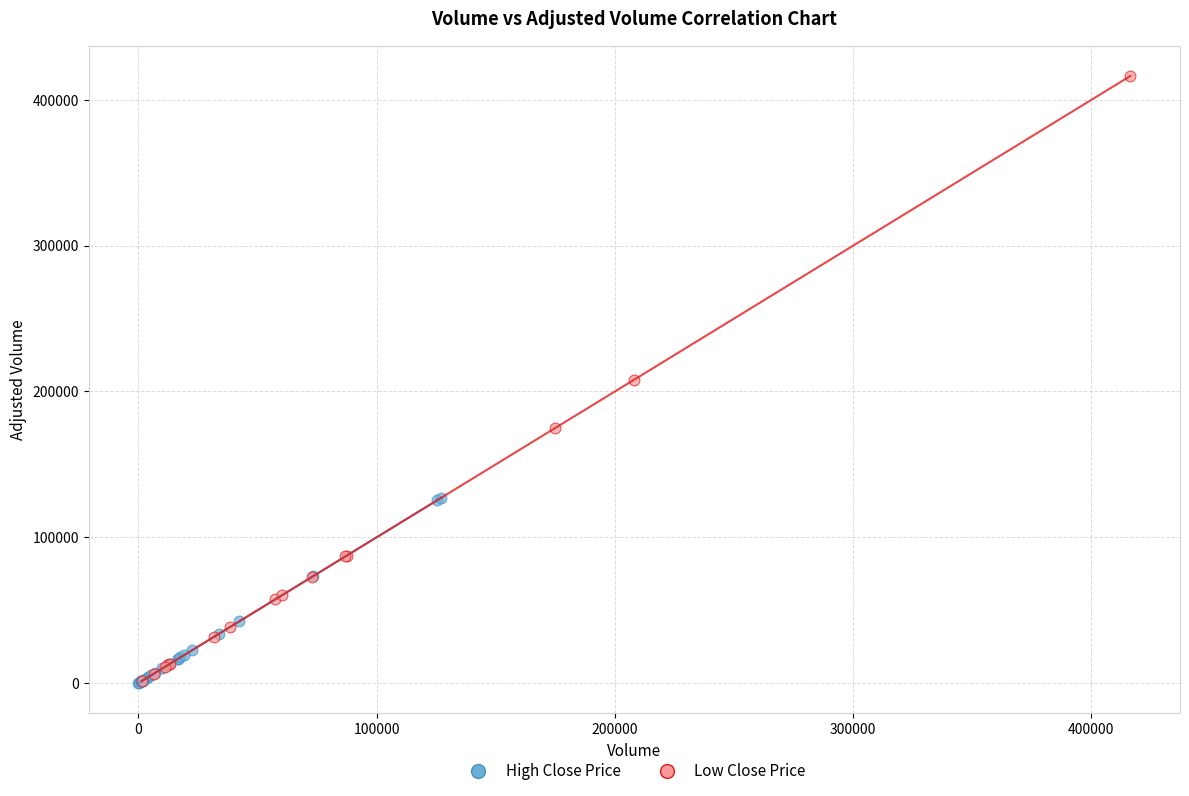

What are all the series names shown in the legend?

High Close Price, Low Close Price